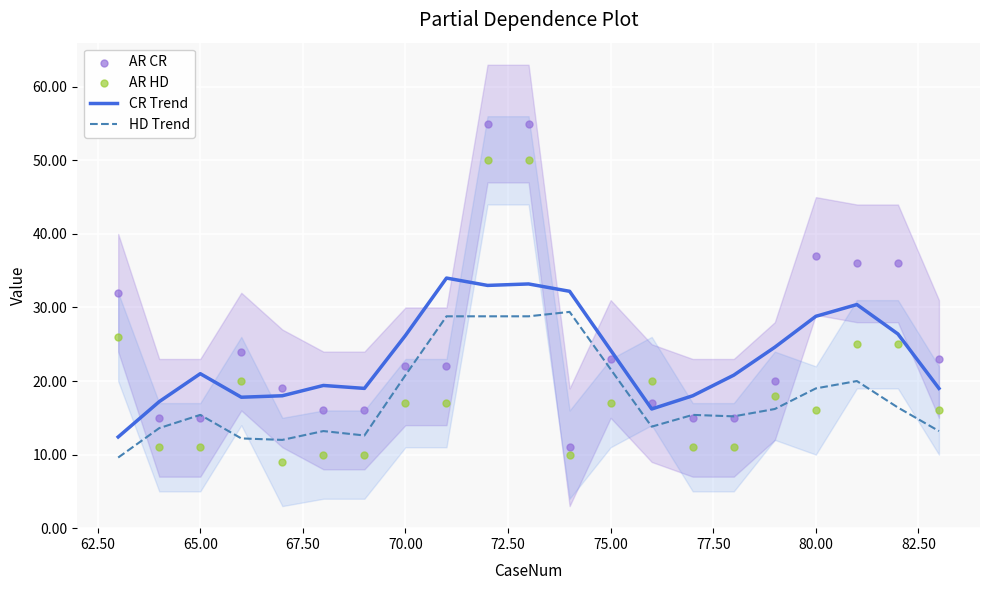

Which series reaches the maximum Y coordinate?

AR CR